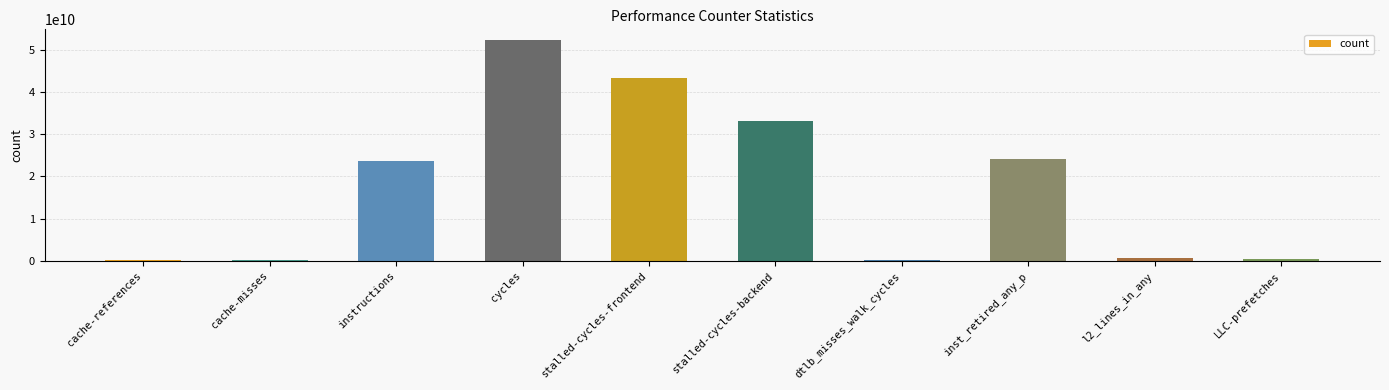

Where is the data nearest to the value 26208610376?

inst_retired_any_p